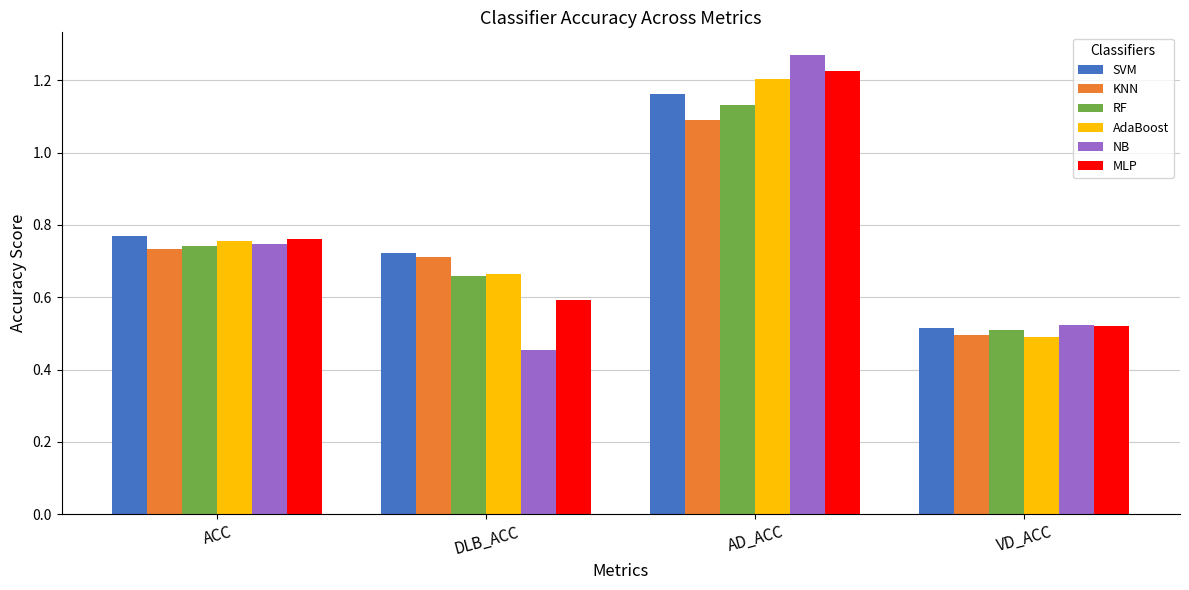

Which category has the lowest value in the RF series?

VD_ACC